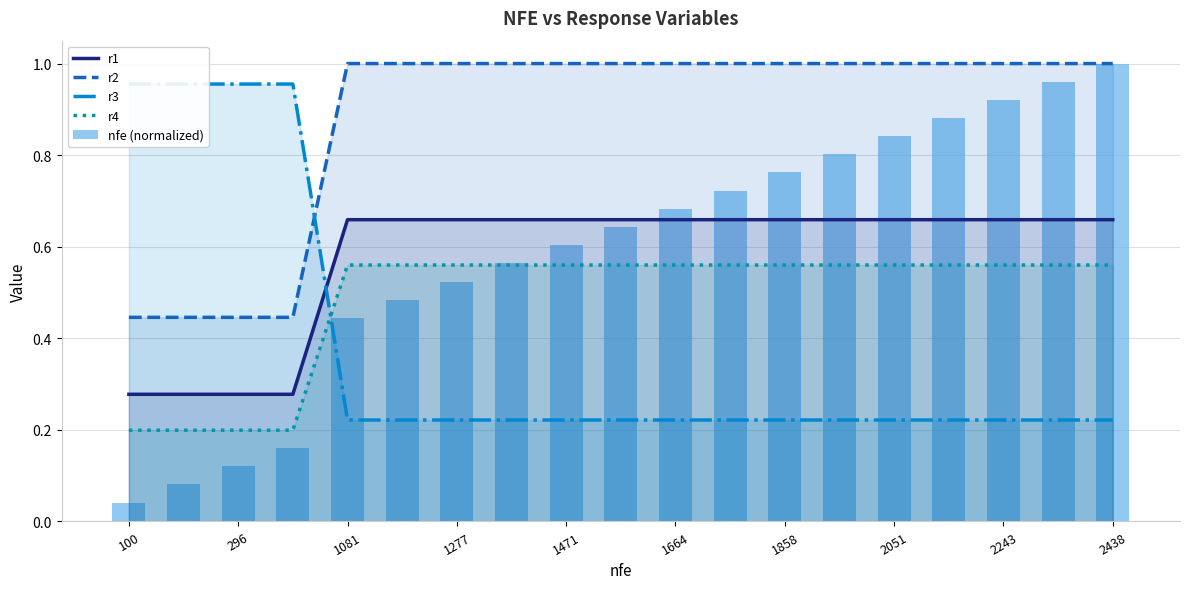

What is the difference between the maximum and minimum values in the r2 series?

0.6